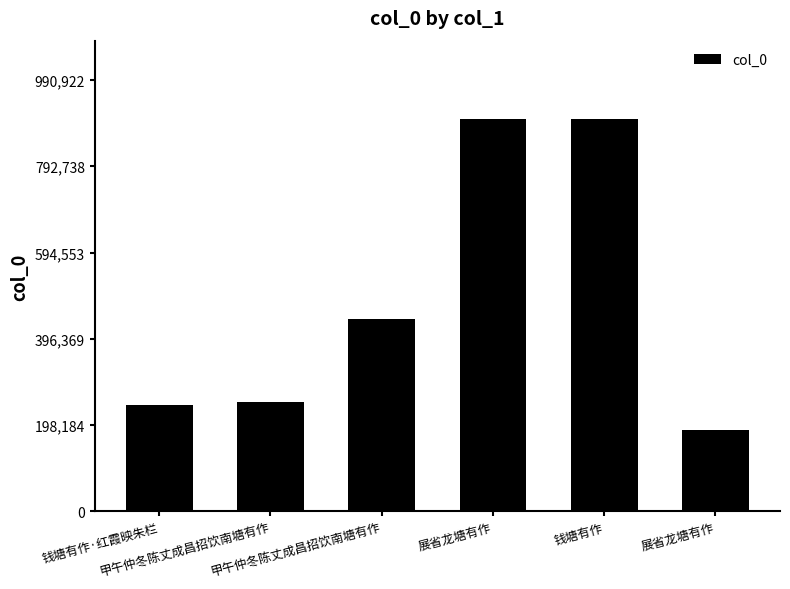

How many bars are there in total?

6